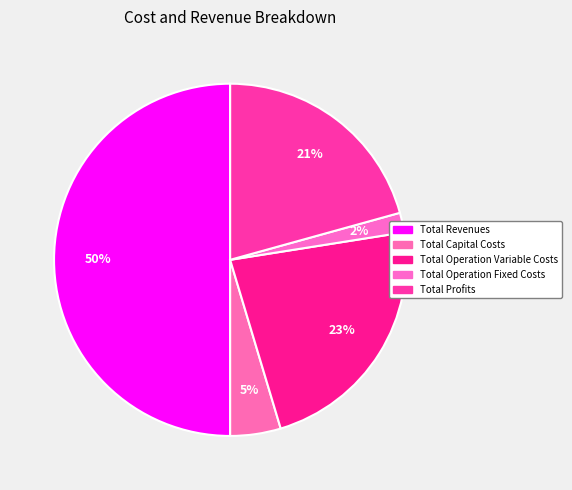

Approximately how many times larger is the value at Total Profits compared to Total Operation Variable Costs?

0.9